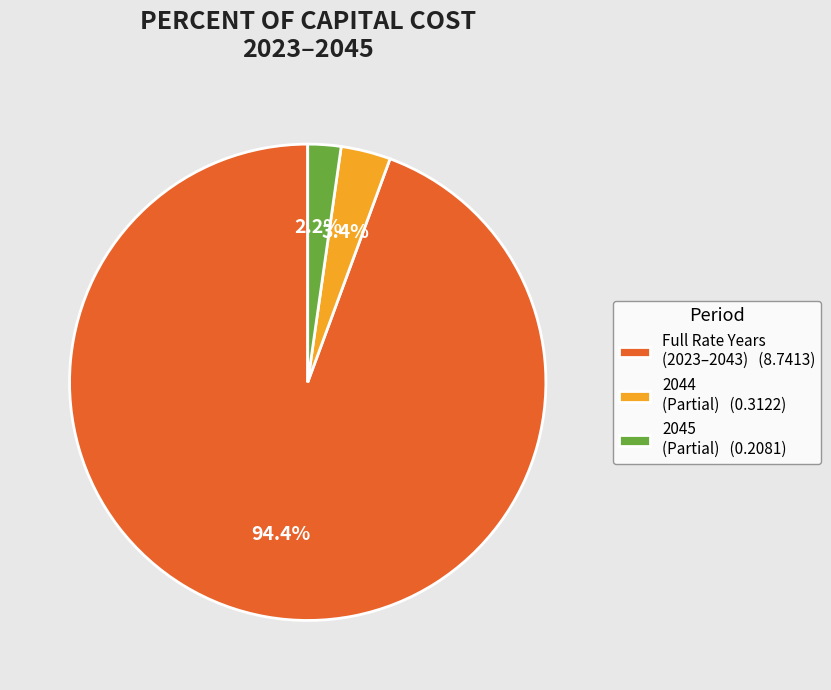

Rank the categories by value from lowest to highest.

2045 (Partial) (0.2081), 2044 (Partial) (0.3122), Full Rate Years (2023–2043) (8.7413)